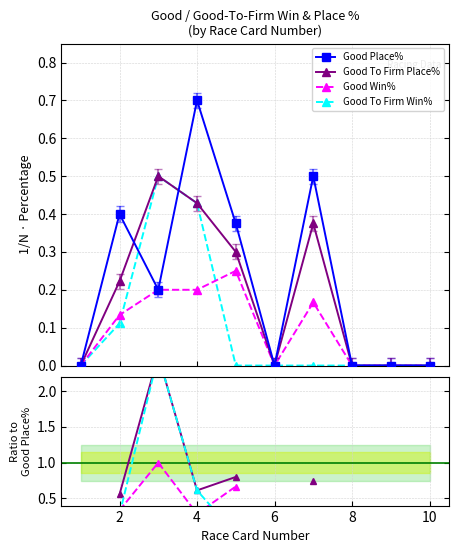

Between 0 and 6, which is larger?

6